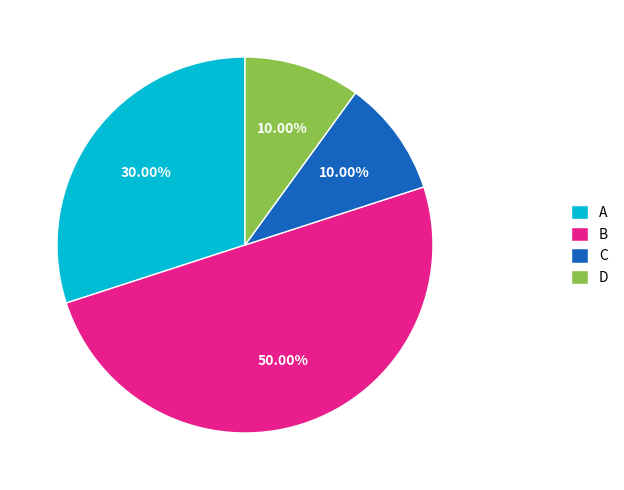

Does D account for over 50% of the chart?

No